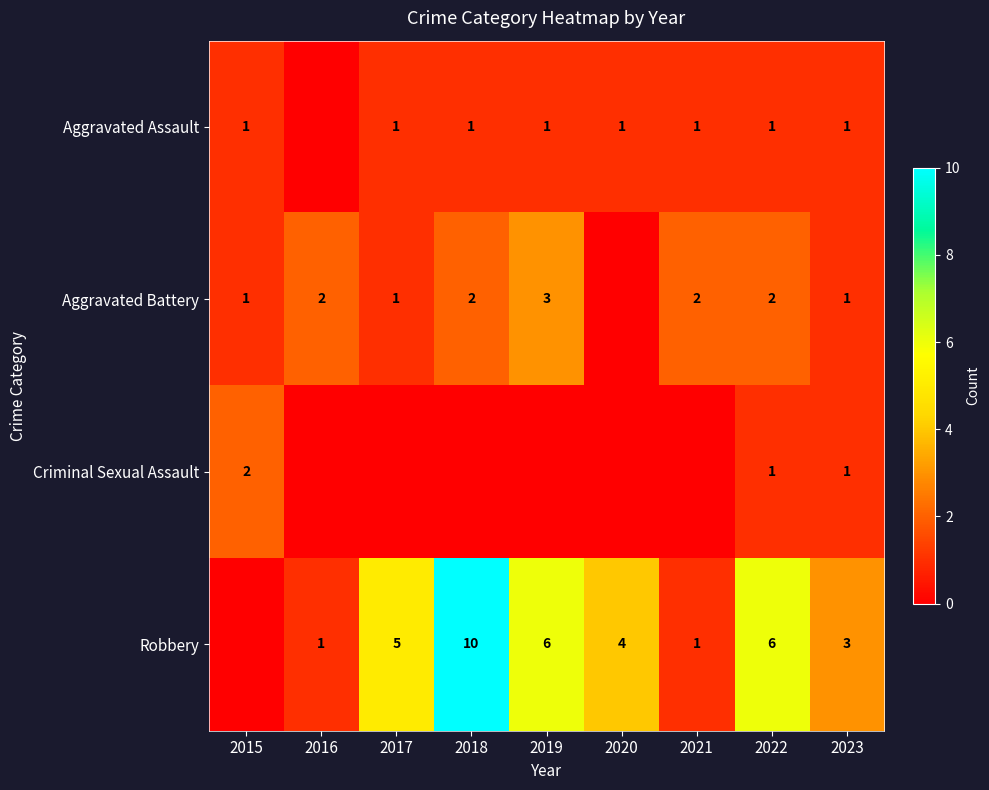

Is it true that Robbery equals 1 at 2021?

True